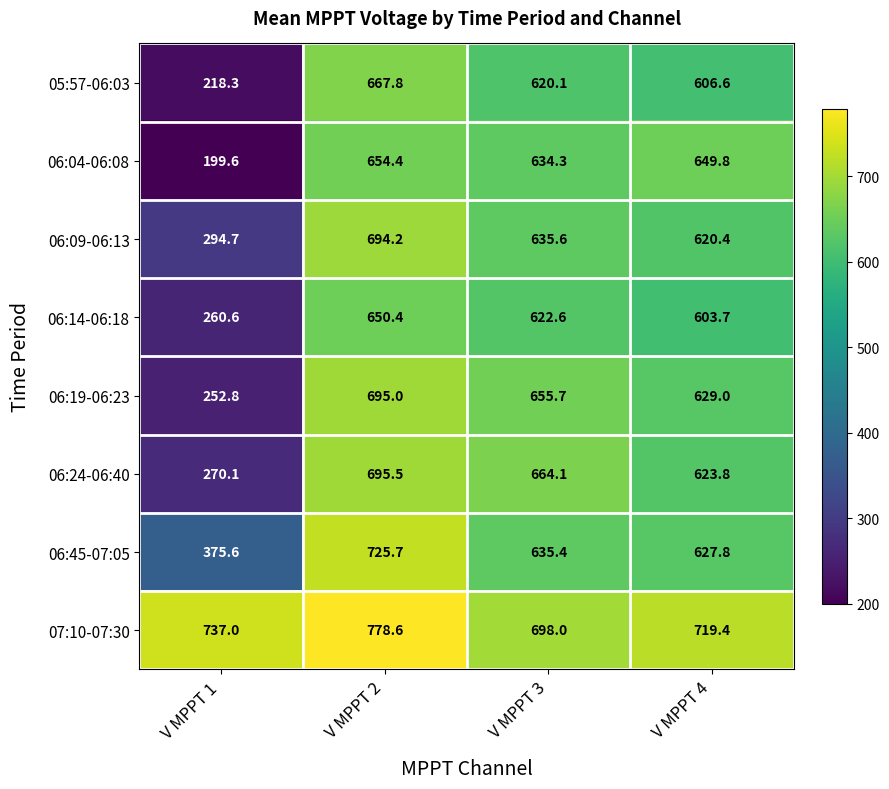

What is the difference between the 06:19-06:23 values at V MPPT 1 and V MPPT 3?

402.9